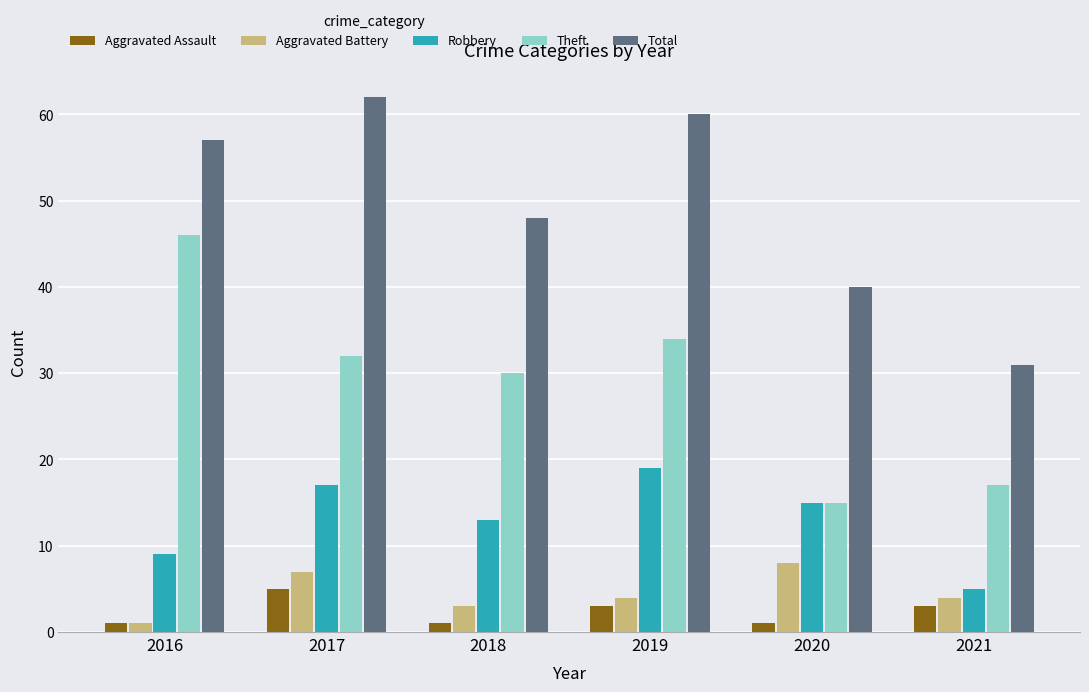

Reading left to right, extract all data points from this chart.

Aggravated Assault: 2016=1	2017=5	2018=1	2019=3	2020=1	2021=3
Aggravated Battery: 2016=1	2017=7	2018=3	2019=4	2020=8	2021=4
Robbery: 2016=9	2017=17	2018=13	2019=19	2020=15	2021=5
Theft: 2016=46	2017=32	2018=30	2019=34	2020=15	2021=17
Total: 2016=57	2017=62	2018=48	2019=60	2020=40	2021=31